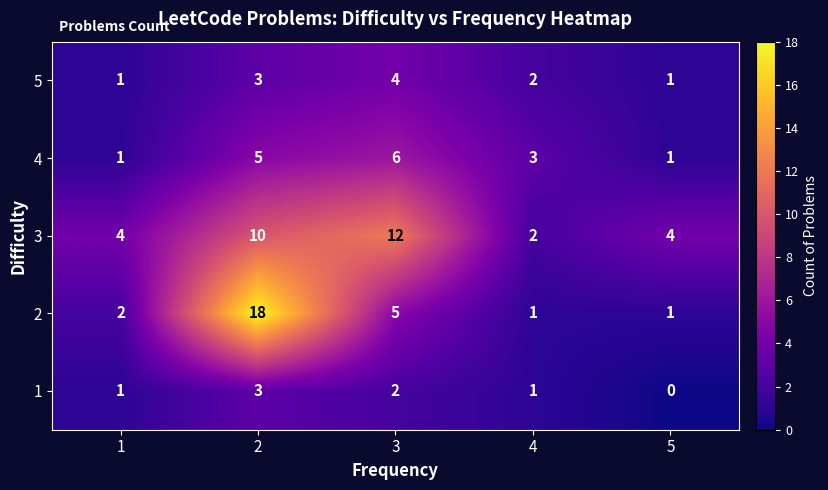

The 3 series shows 12 at 3. True or false?

True